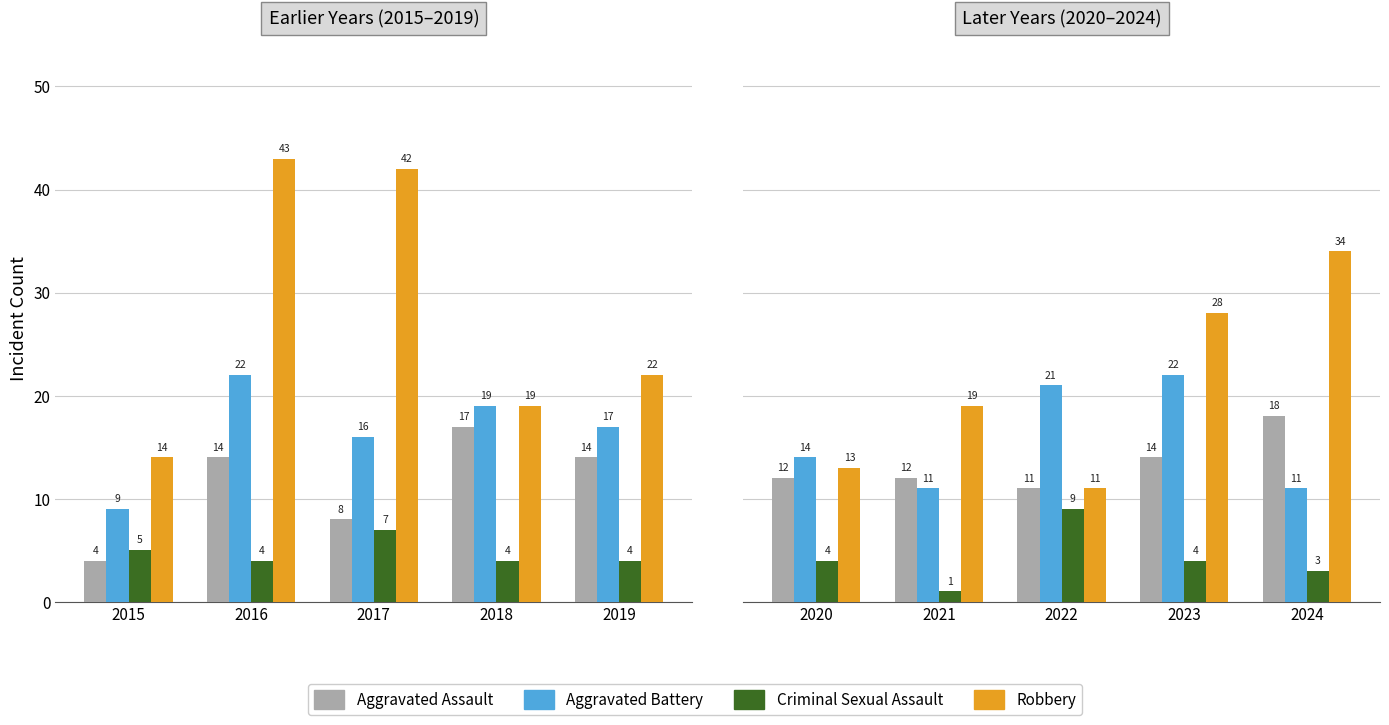

True or false: Robbery has a value of 12 at 2024.

False